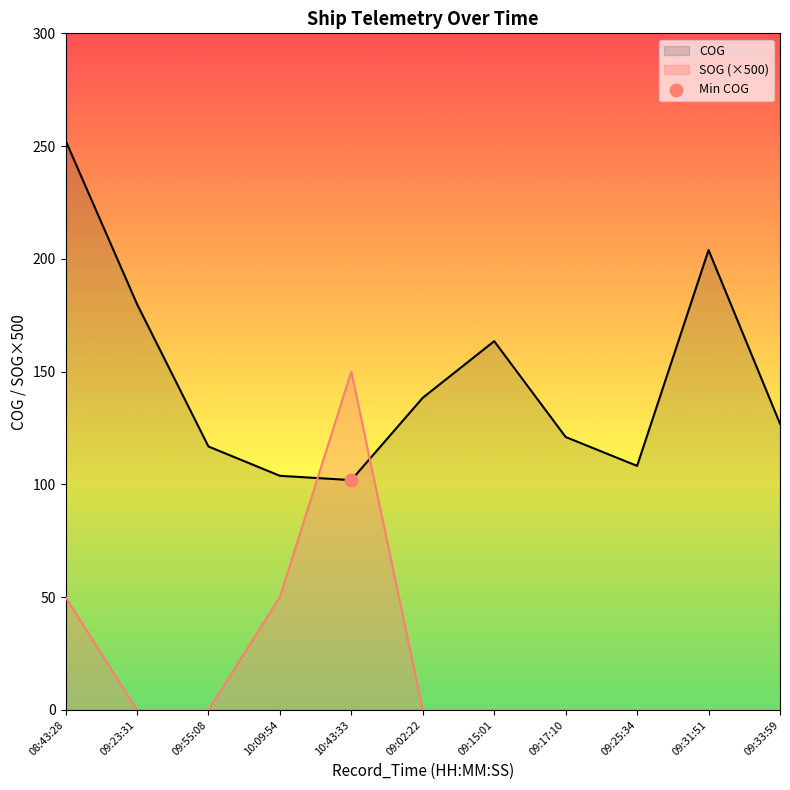

What is the total value across all series at 09:17:10?

121.0